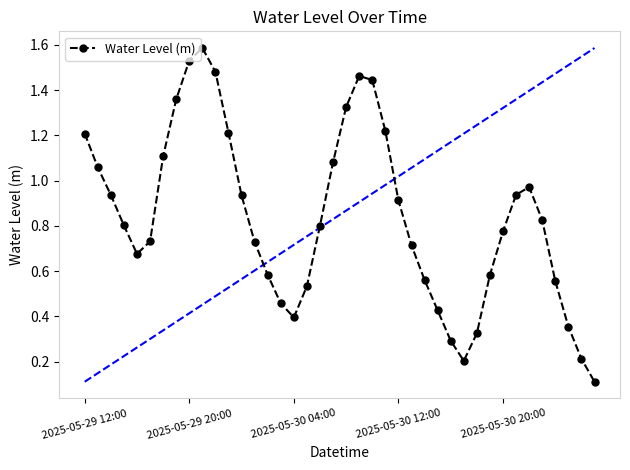

Does the chart have visible grid lines?

No